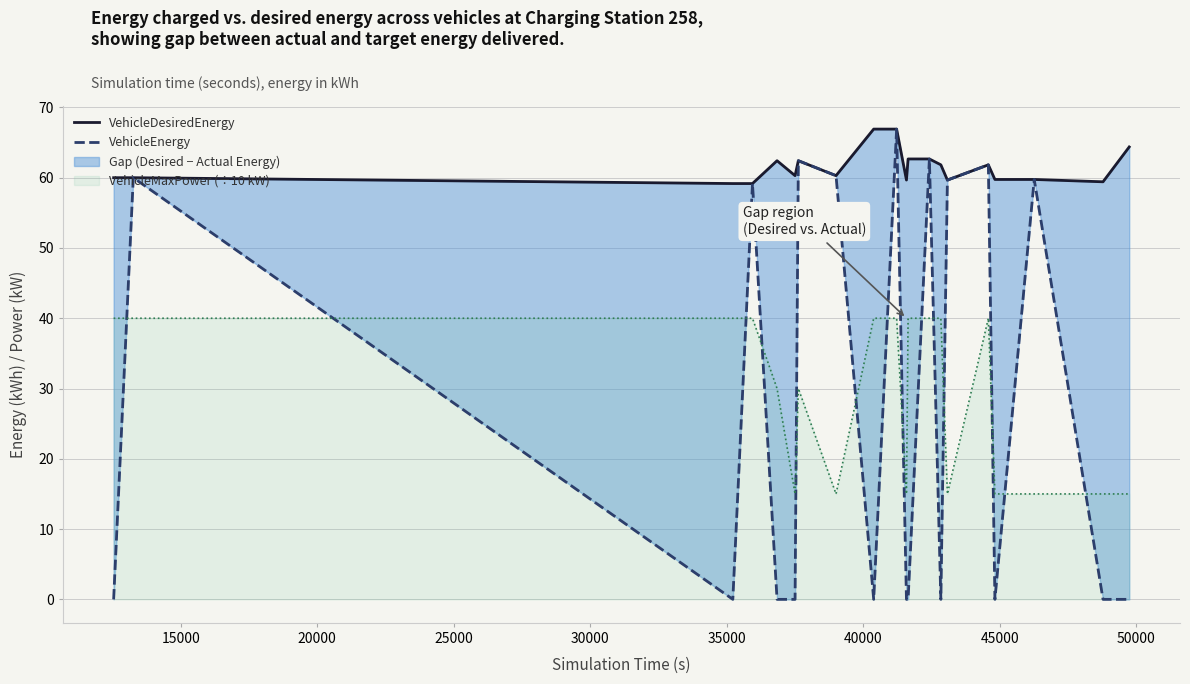

Does the chart display data point markers on the line(s)?

No